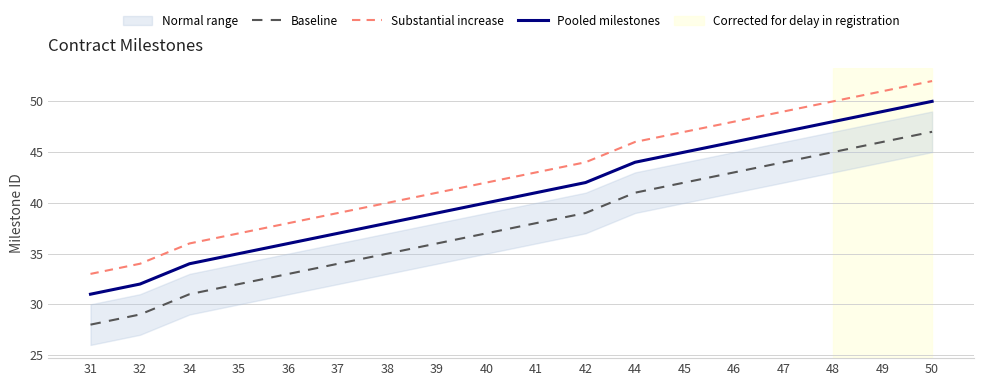

What is the difference between the maximum and minimum values in the Baseline series?

19